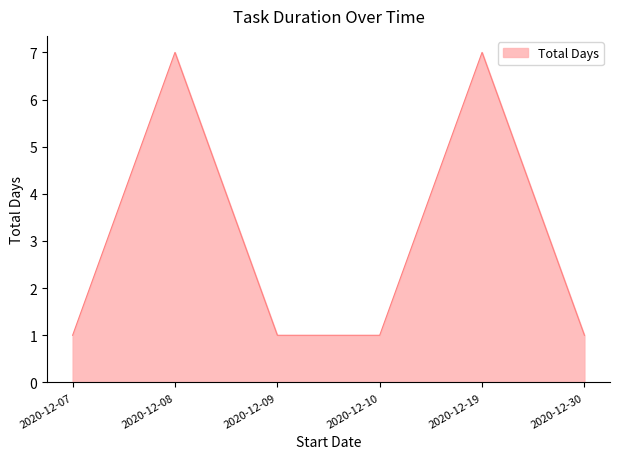

Is it true that the value at 2020-12-08 is 2?

False